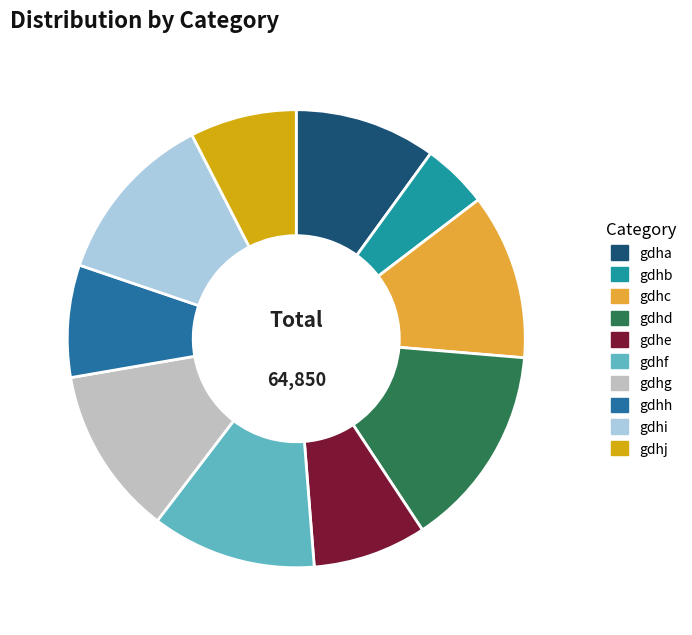

Which category has the biggest portion of the pie?

gdhd